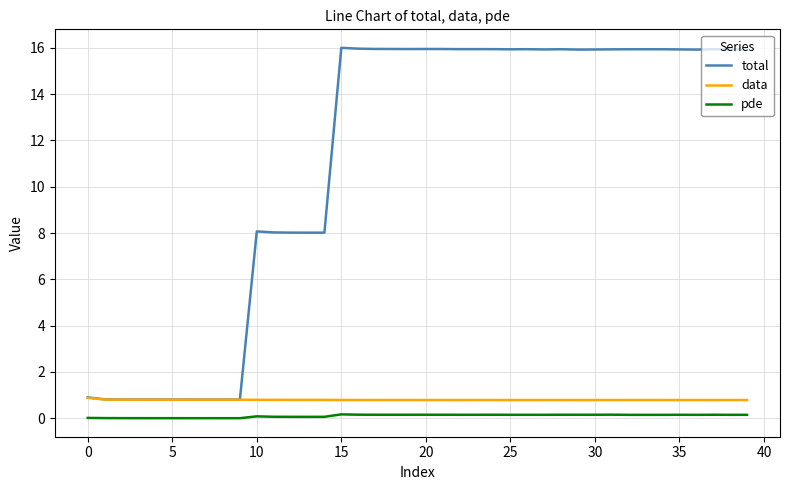

Rank the series by their maximum value, from highest to lowest.

total, data, pde